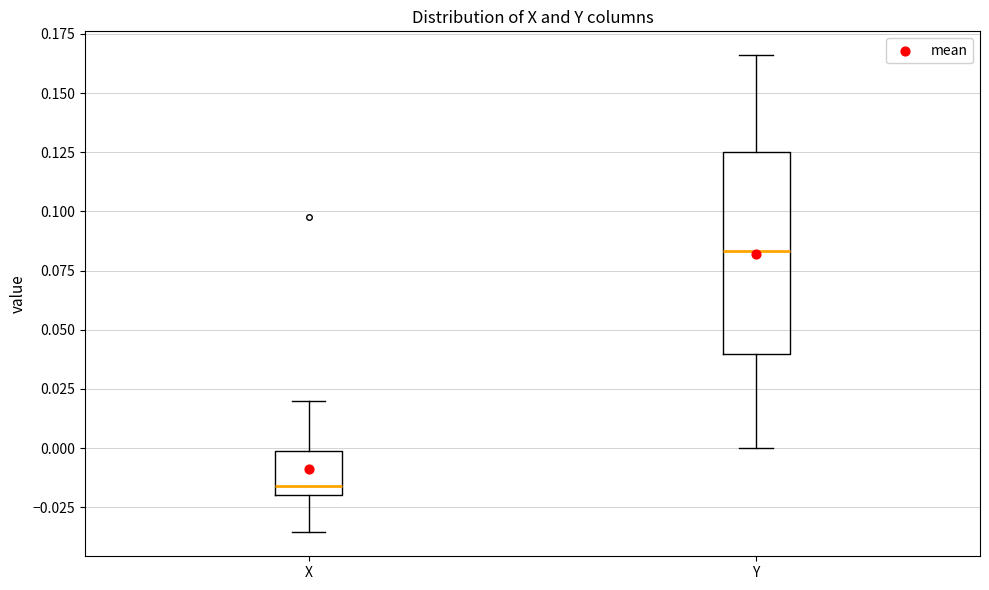

Where does the lower whisker of the box for Y end on the y-axis? The values are not printed on the chart, so give them approximately, as read against the axis.

0.000